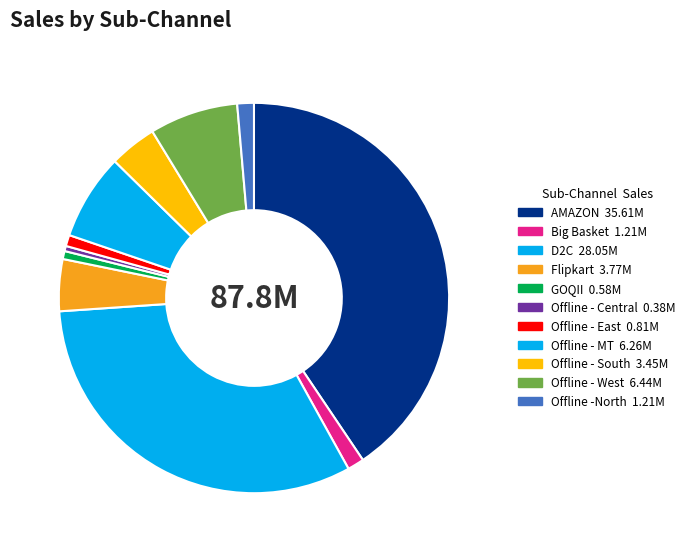

Is it true that AMAZON is 55% of the pie?

False